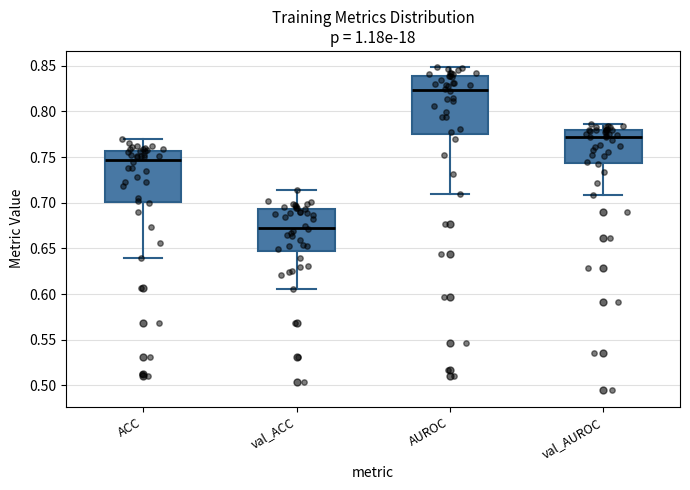

Comparing the boxes themselves (not the whiskers), which one is the tallest?

AUROC